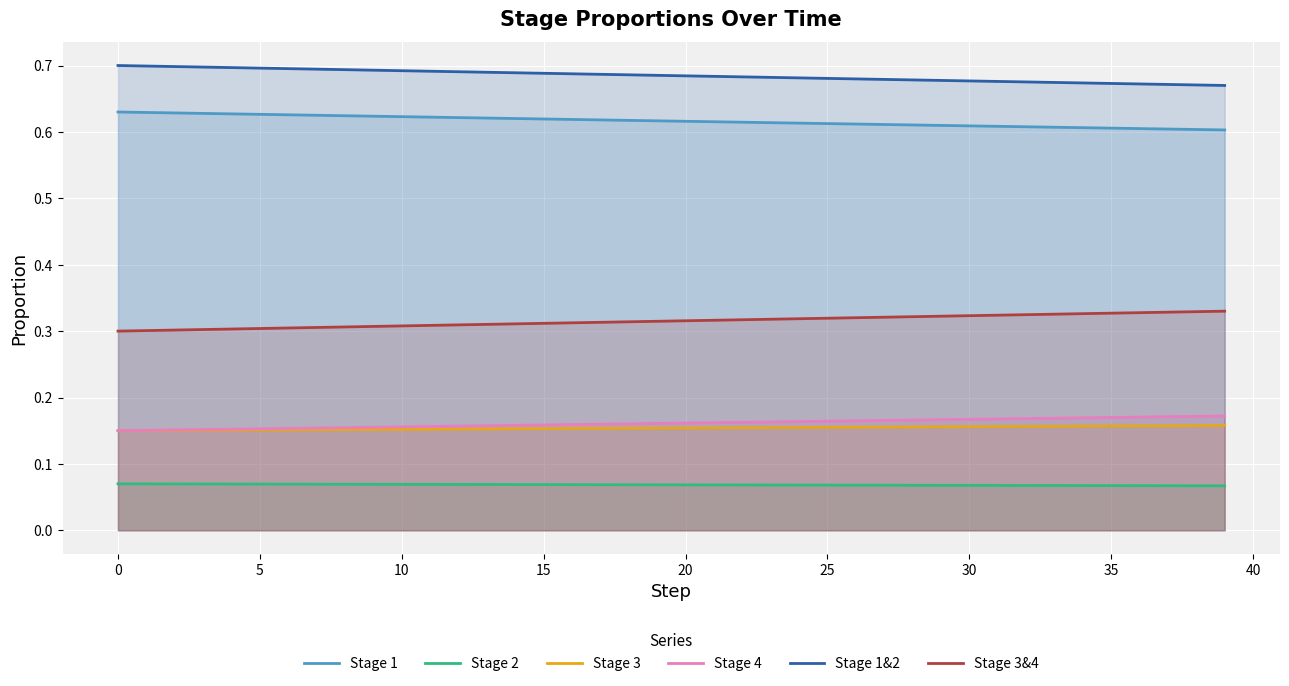

True or false: Stage 1 and Stage 1&2 intersect in this chart.

False